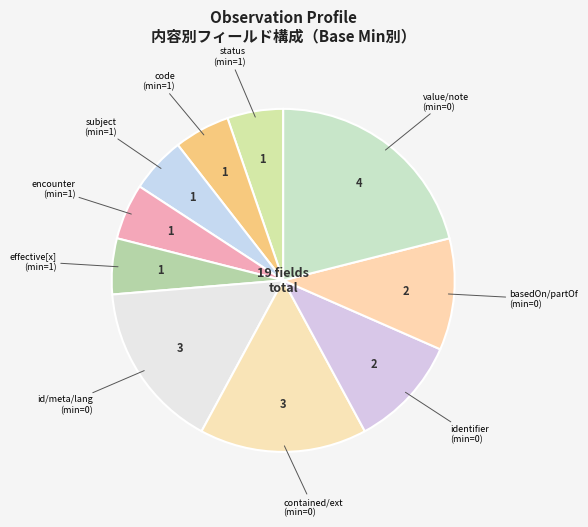

Count the number of slices in the pie.

10